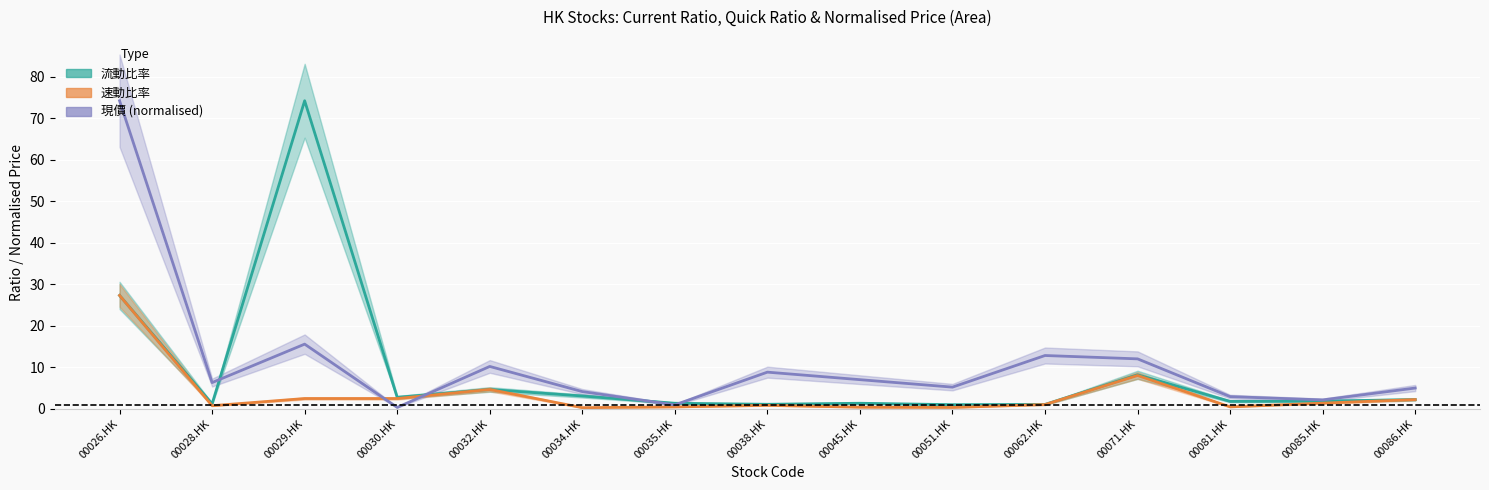

At which category is the sum across all series the highest?

00026.HK